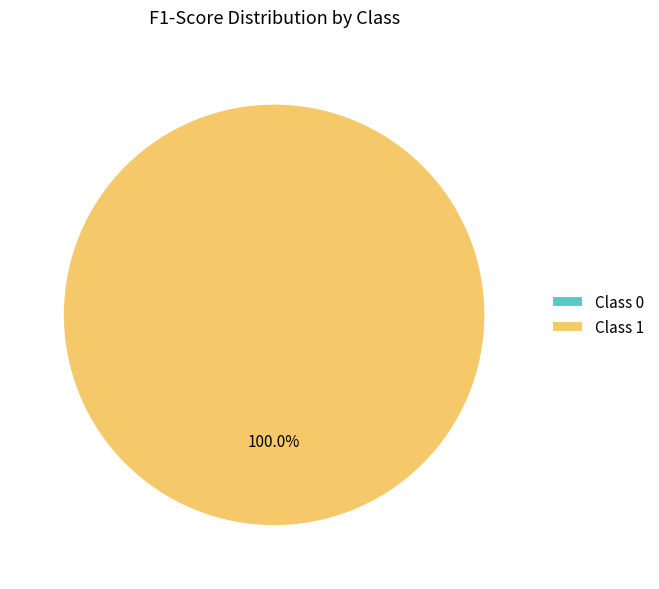

To the nearest percent, what is the difference between the 0 and 1 slice percentages?

100%